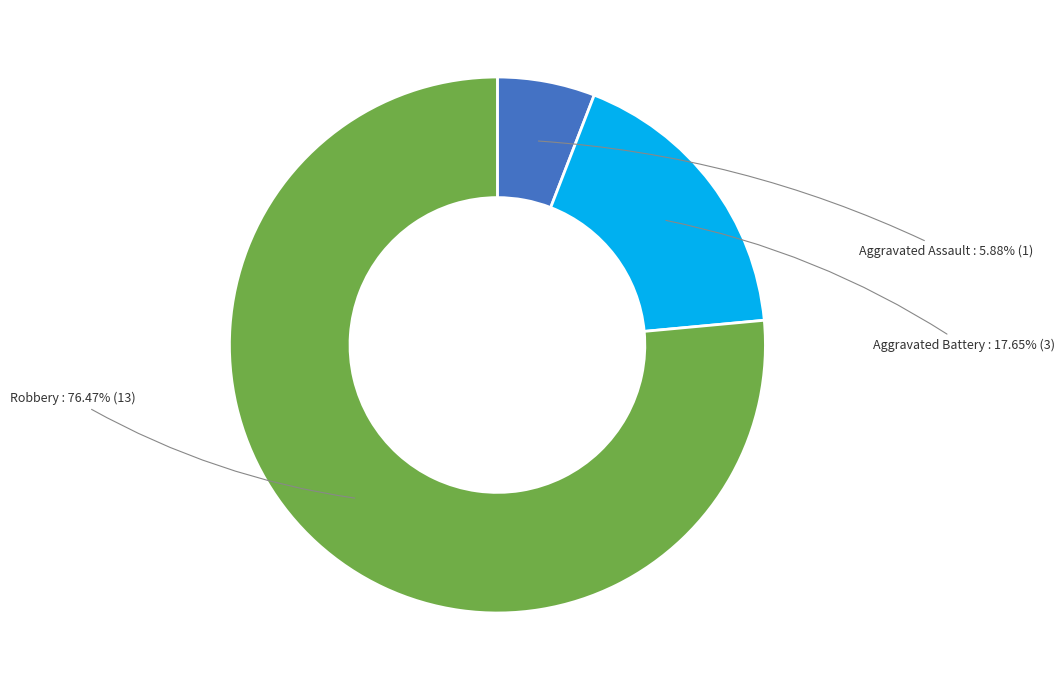

Count the number of slices in the pie.

3